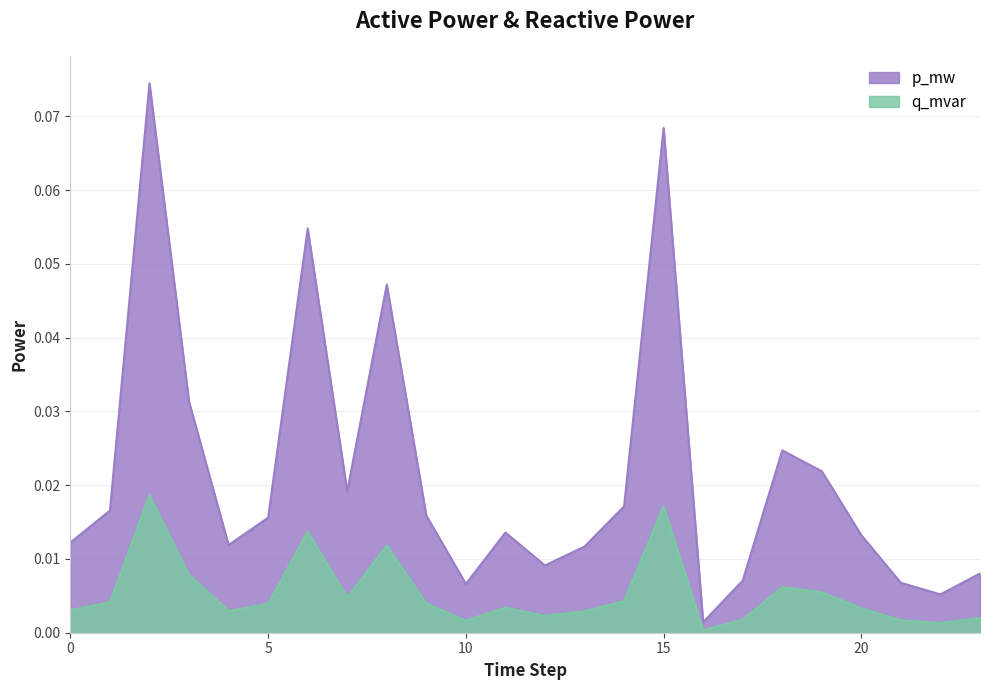

How many series are shown in this chart?

2